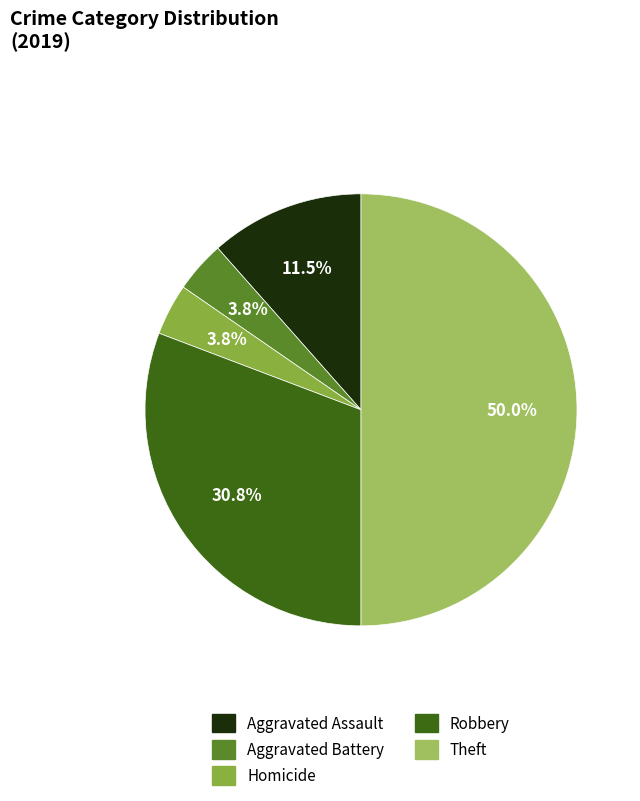

How many segments does this pie chart have?

5